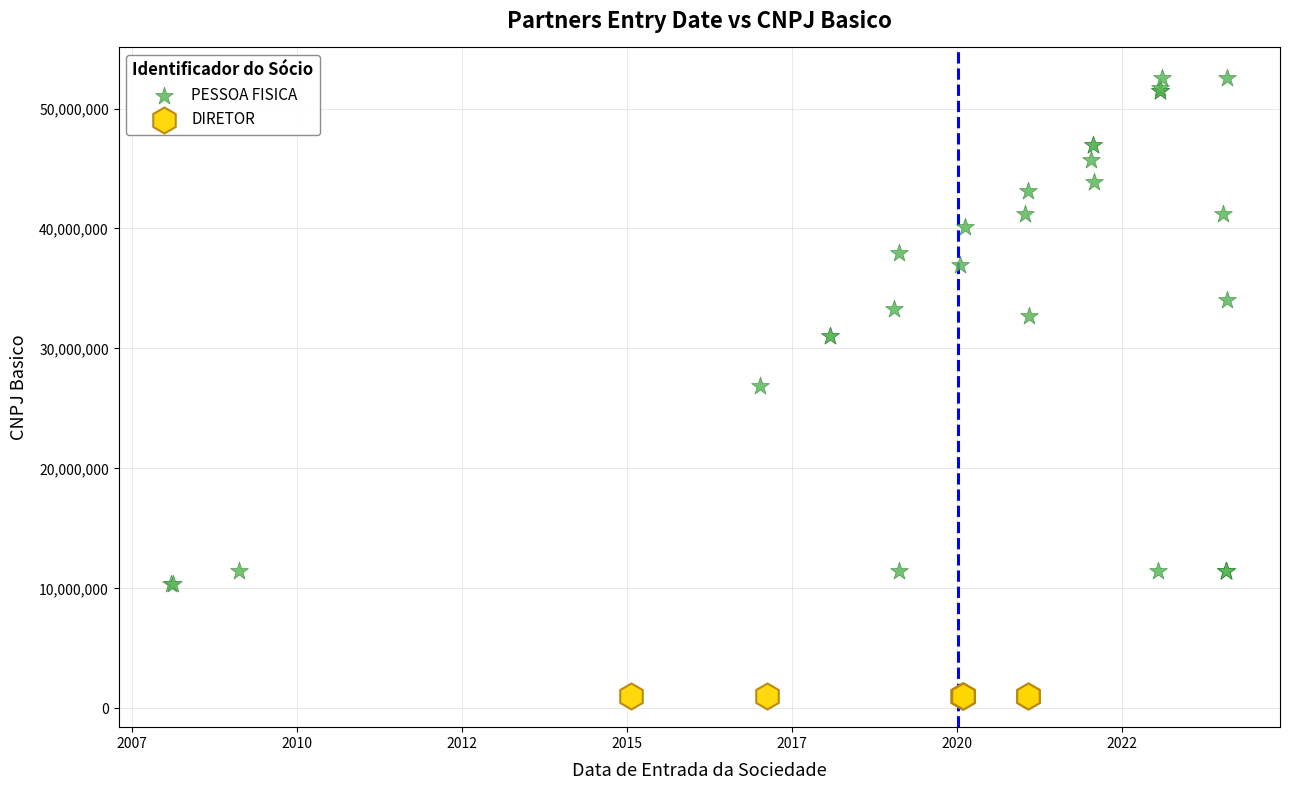

Which series contains the highest Y value?

PESSOA FISICA